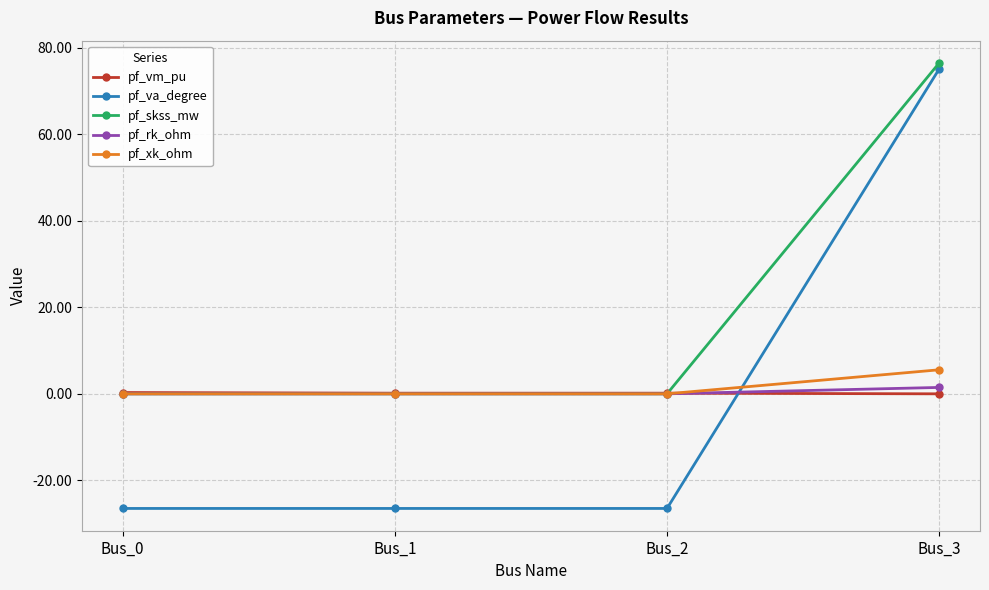

Which series has the widest spread of values?

pf_va_degree